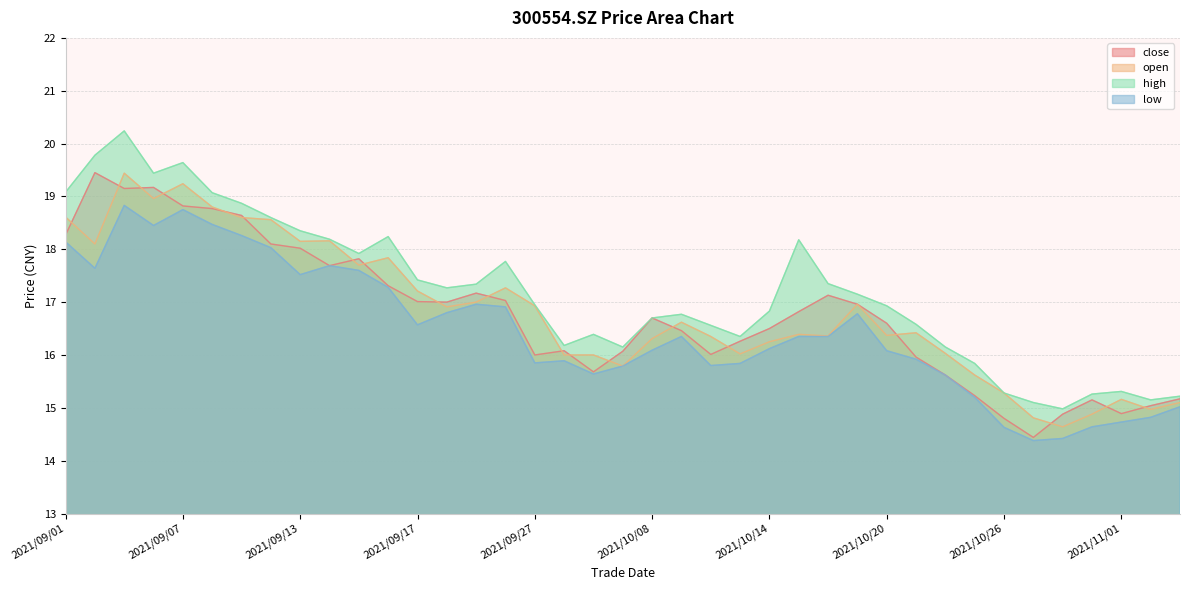

What are all the series names shown in the legend?

close, open, high, low